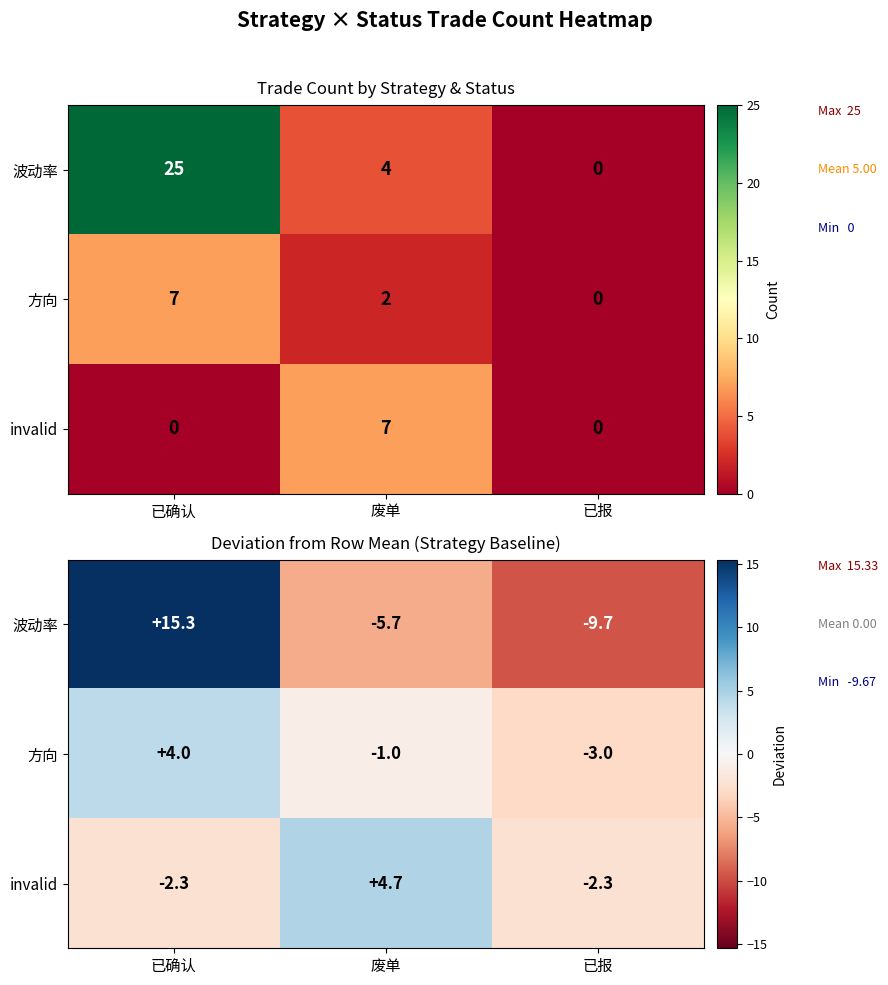

What is the spread (max minus min) of values at 已报?

7.3